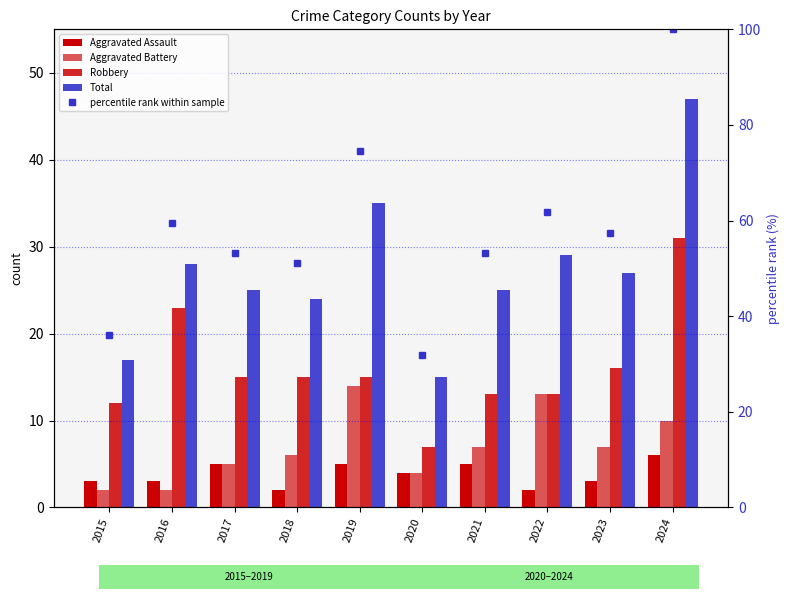

Is it true that percentile rank within sample equals 98.6 at 2019?

False